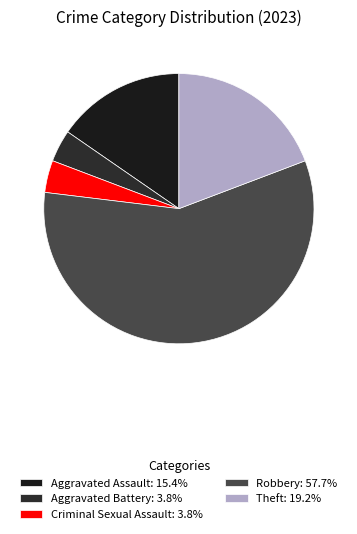

To the nearest percent, what is the combined percentage of Criminal Sexual Assault and Aggravated Assault?

19%